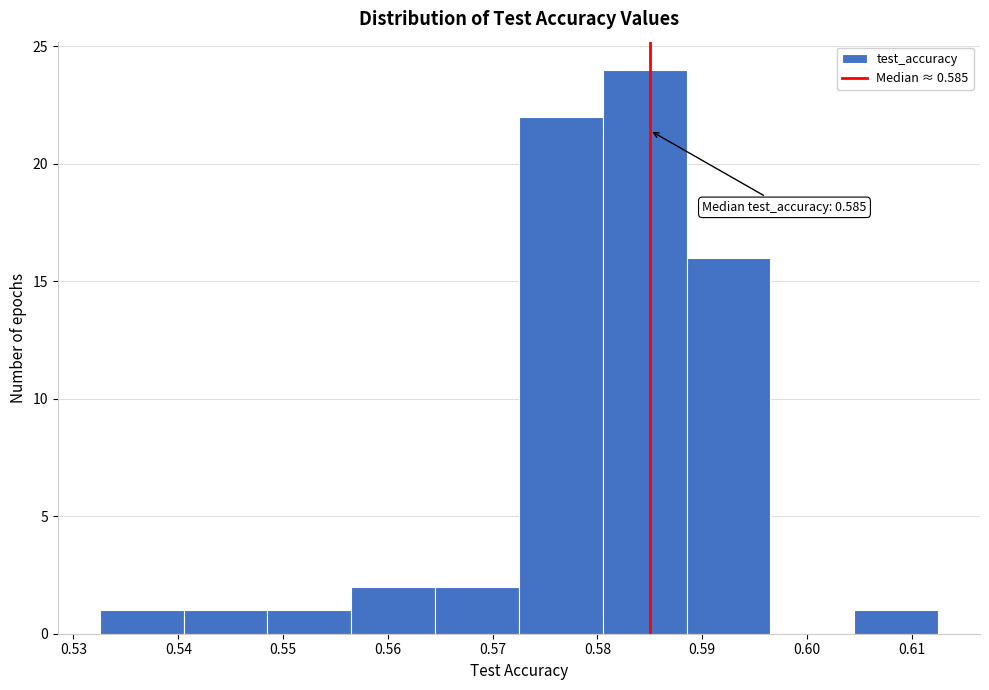

Over which range of the x-axis is the bar tallest?

0.581 to 0.589